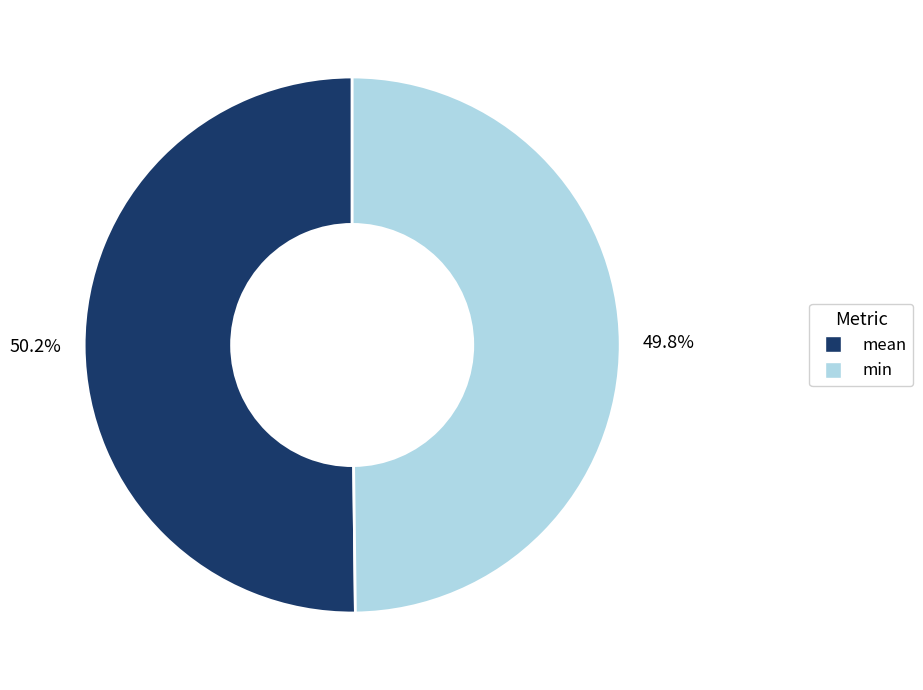

Is there any slice that represents more than half of the pie?

Yes